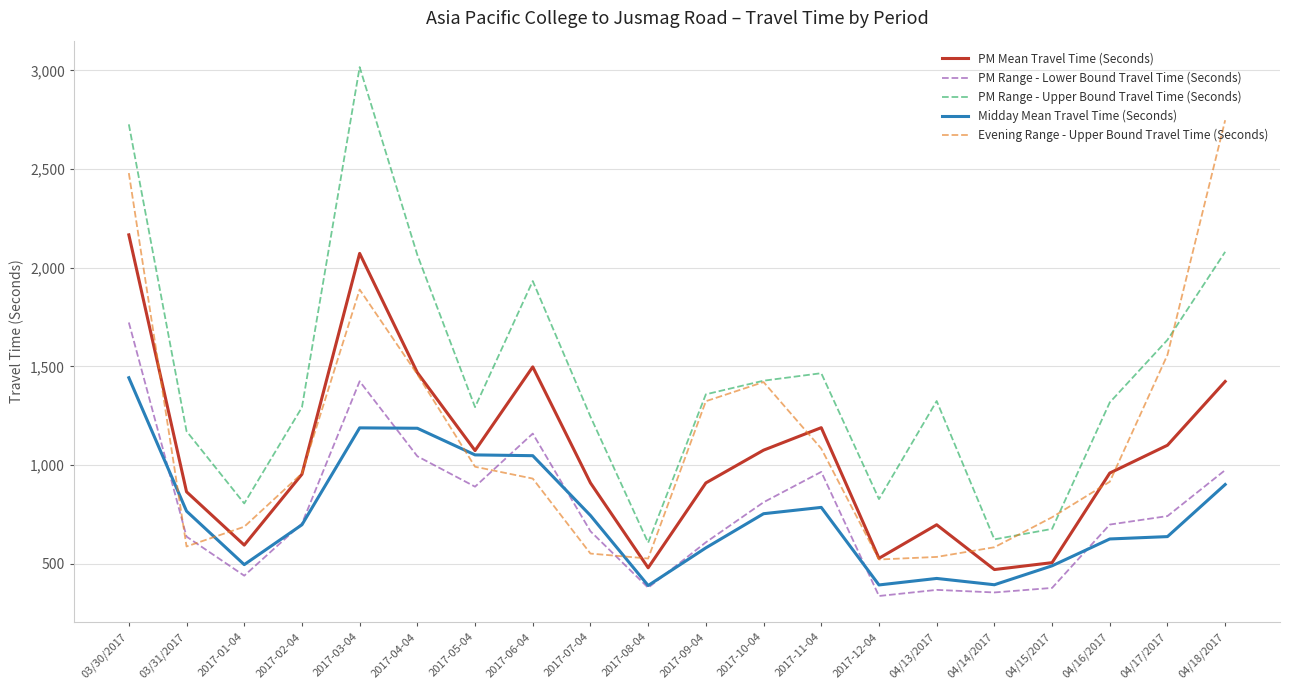

True or false: PM Range - Upper Bound Travel Time (Seconds) and PM Mean Travel Time (Seconds) intersect in this chart.

False